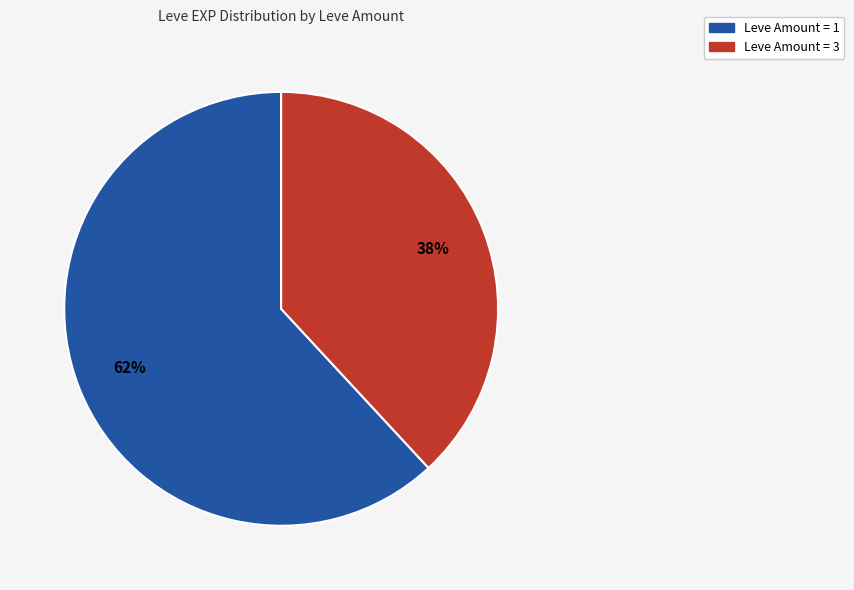

To the nearest percent, what is the difference between the largest and smallest slice percentages?

24%